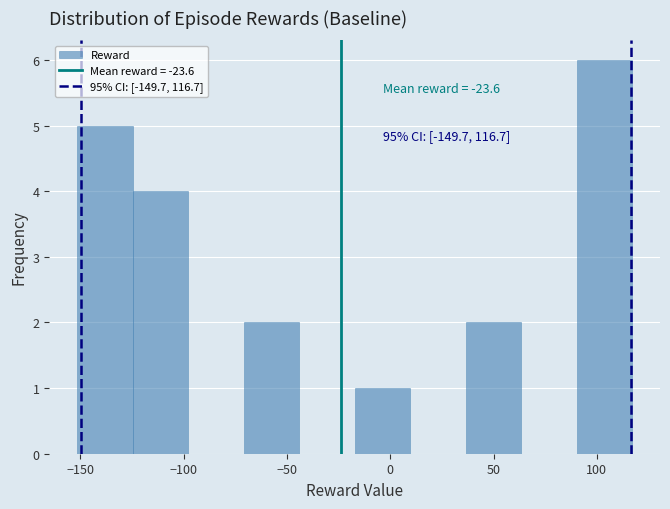

Over which range of the x-axis is the bar tallest?

90 to 115